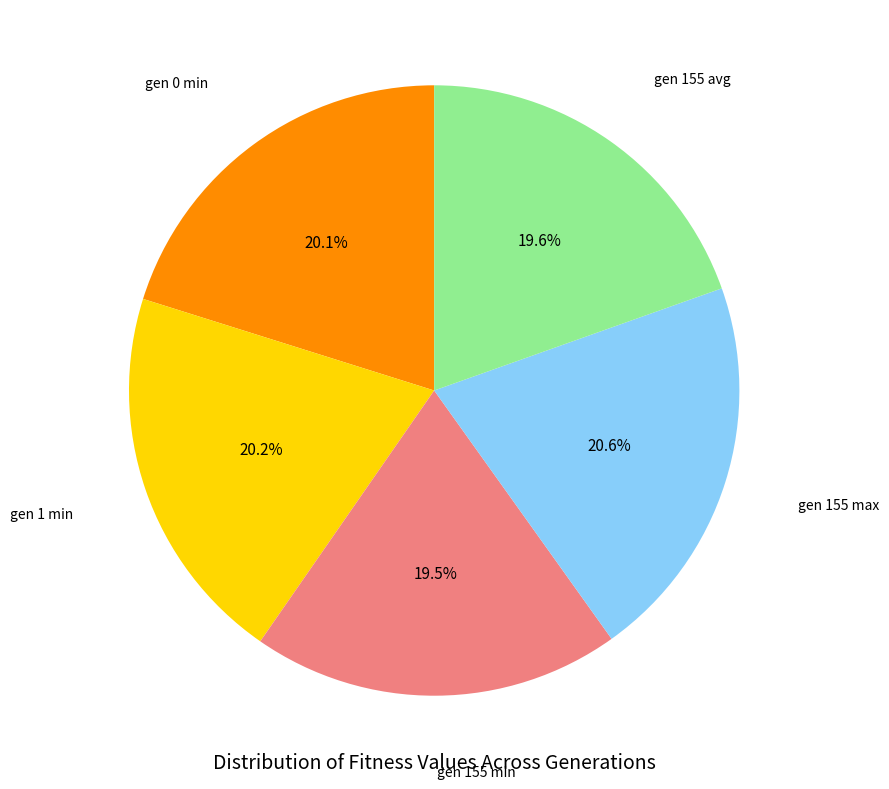

Is there any slice that represents more than half of the pie?

No